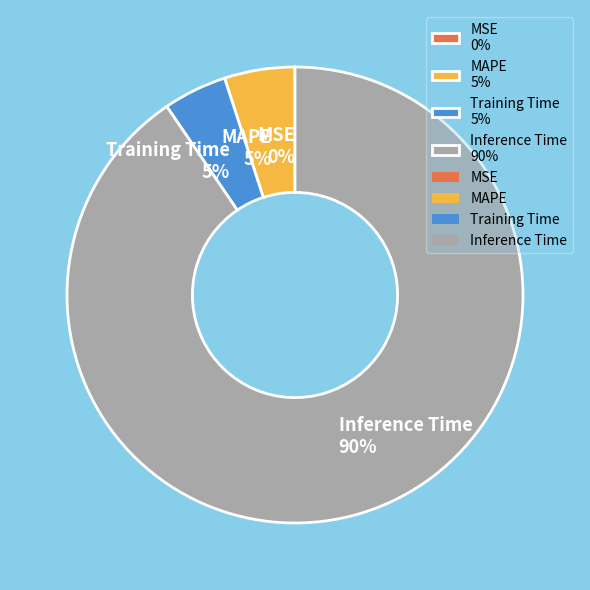

To the nearest percent, what percentage of the pie is Inference Time 90%?

90%